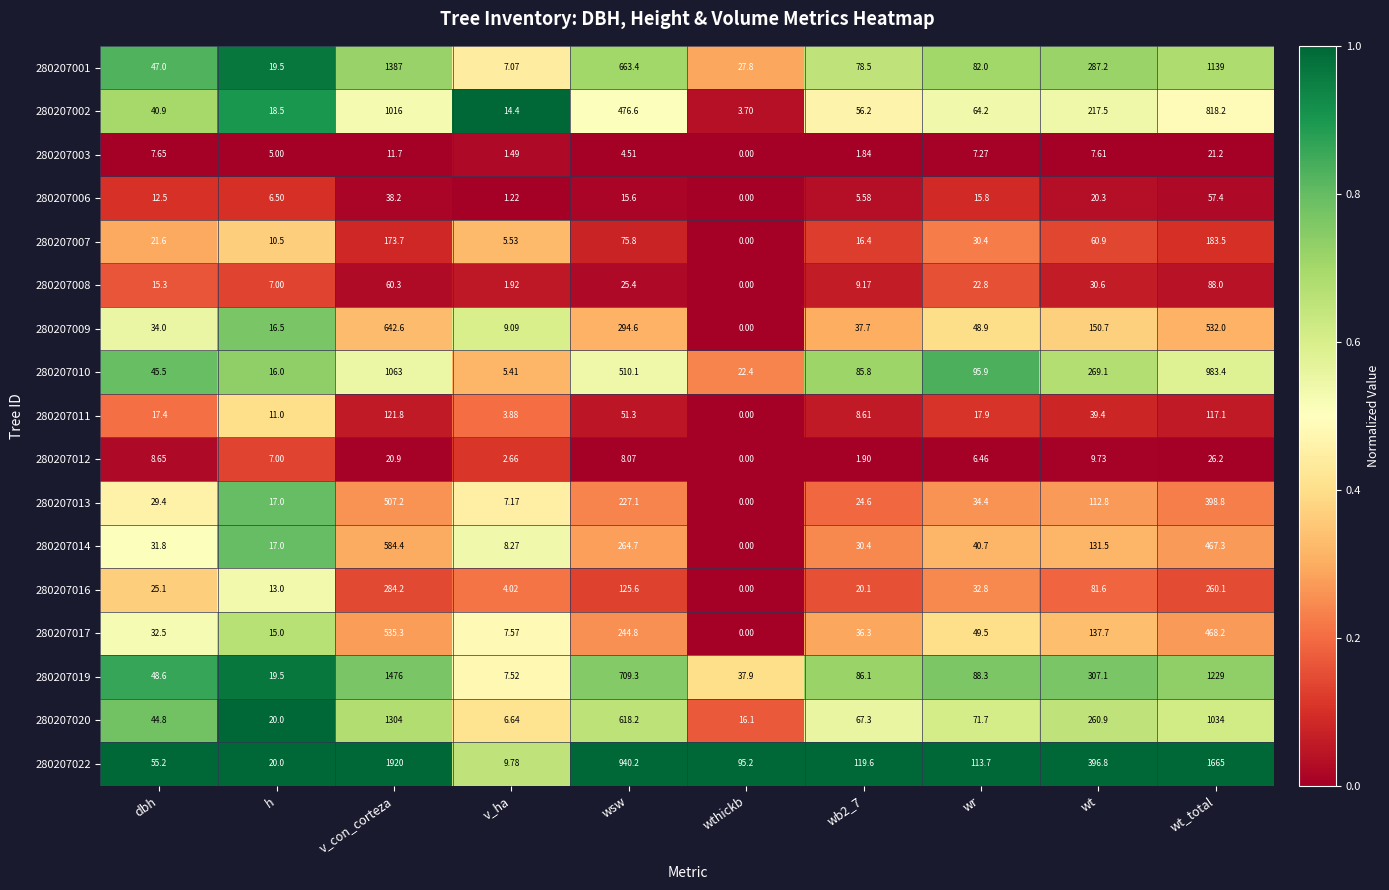

At wsw, list the series in order from smallest to largest.

280207003, 280207012, 280207006, 280207008, 280207011, 280207007, 280207016, 280207013, 280207017, 280207014, 280207009, 280207002, 280207010, 280207020, 280207001, 280207019, 280207022